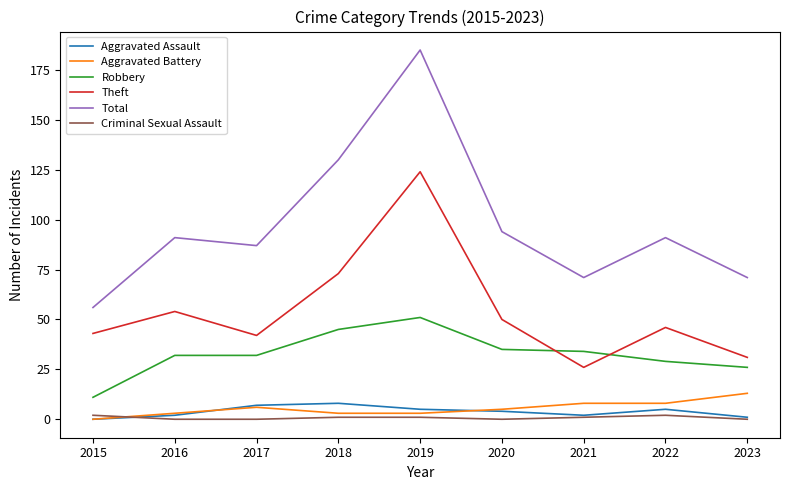

Is it true that Aggravated Assault equals 0 at 2015?

True